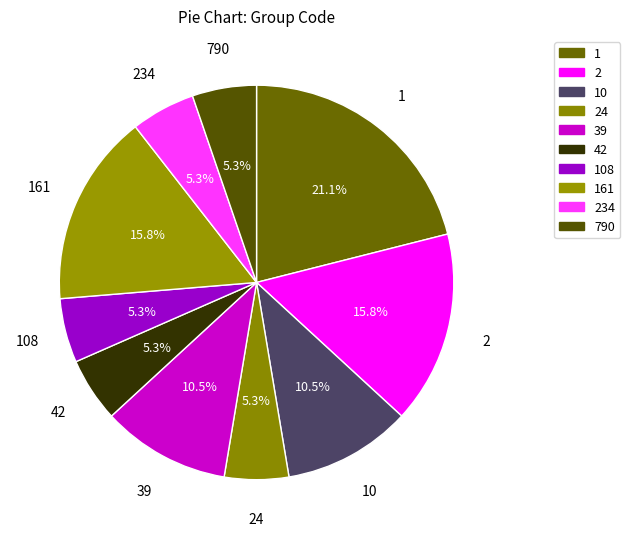

How many segments does this pie chart have?

10